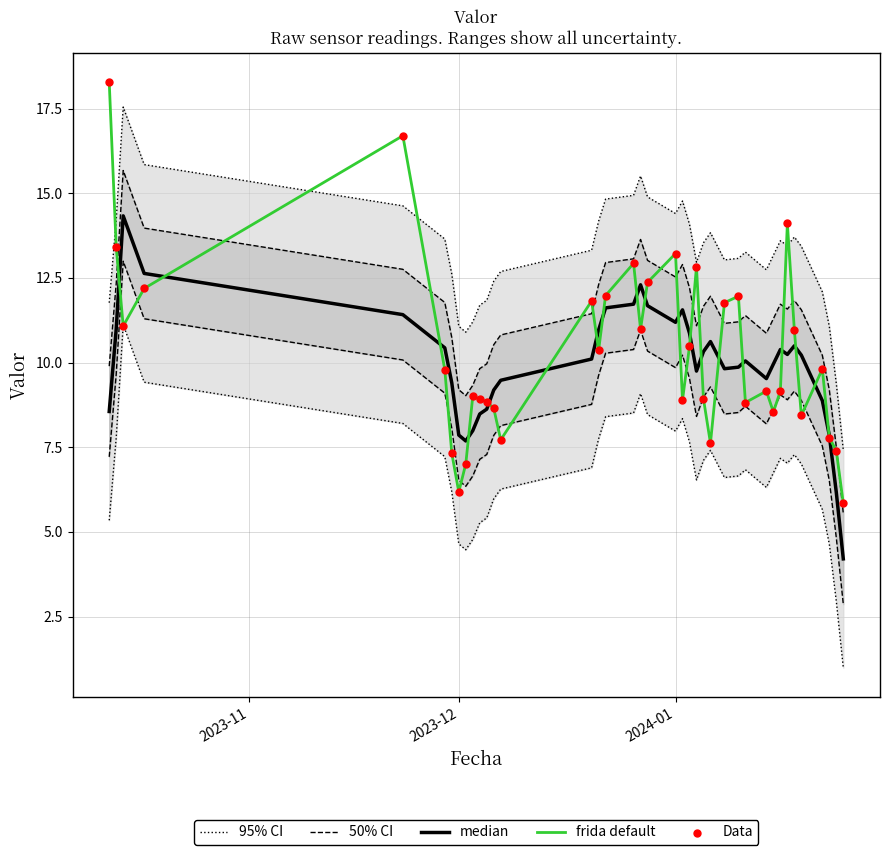

Which series contains the highest Y value?

frida default